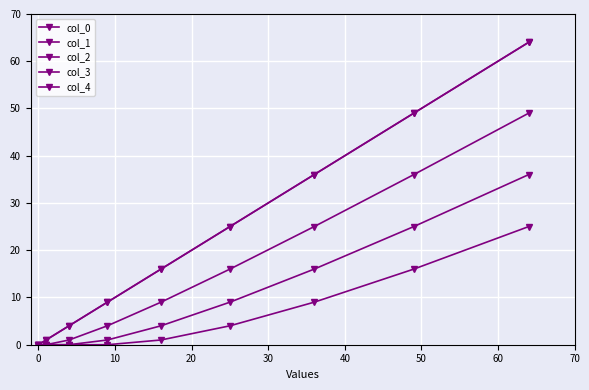

Which series has the largest total across all categories?

col_0